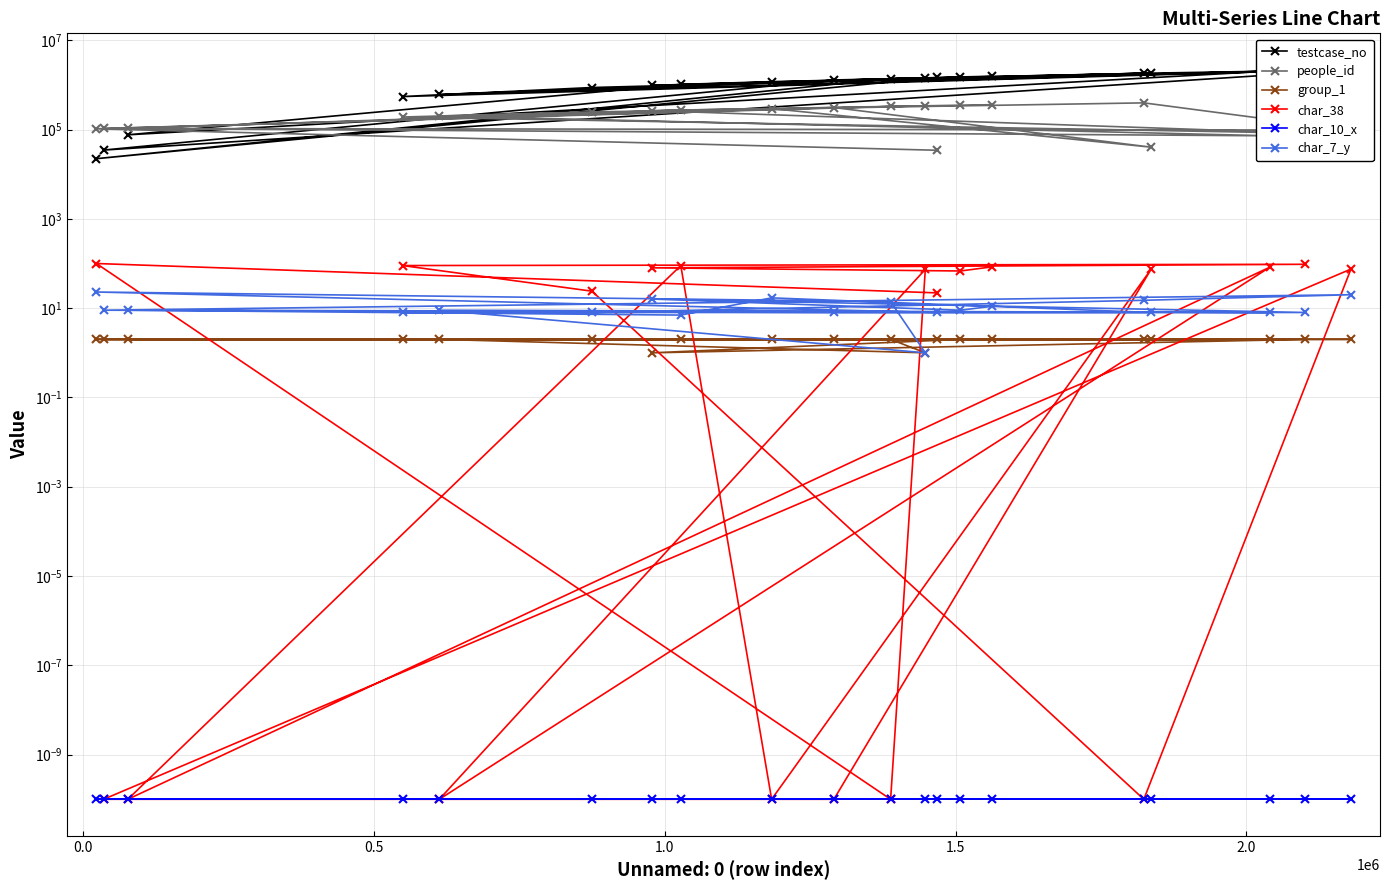

What are all the series names shown in the legend?

testcase_no, people_id, group_1, char_38, char_10_x, char_7_y